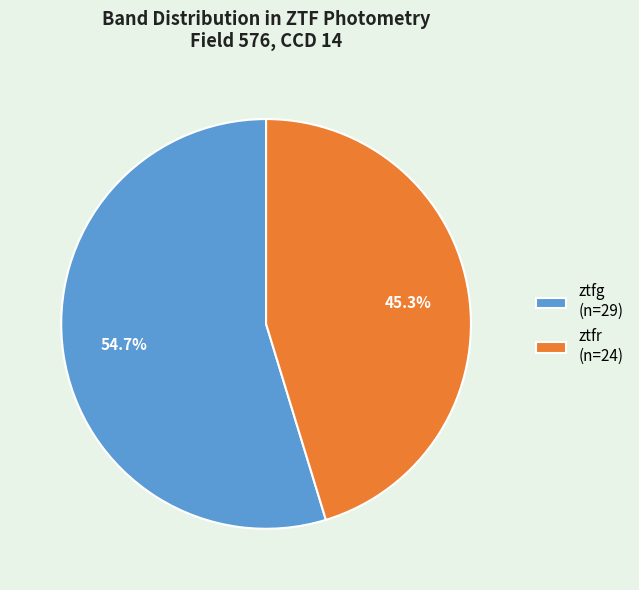

Combined, do ztfg and ztfr account for over 50%?

Yes